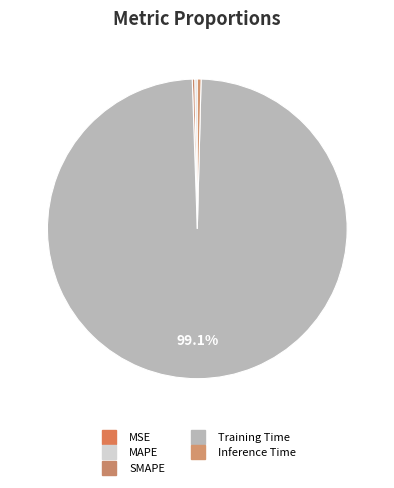

What is the smallest slice in the pie chart?

MSE